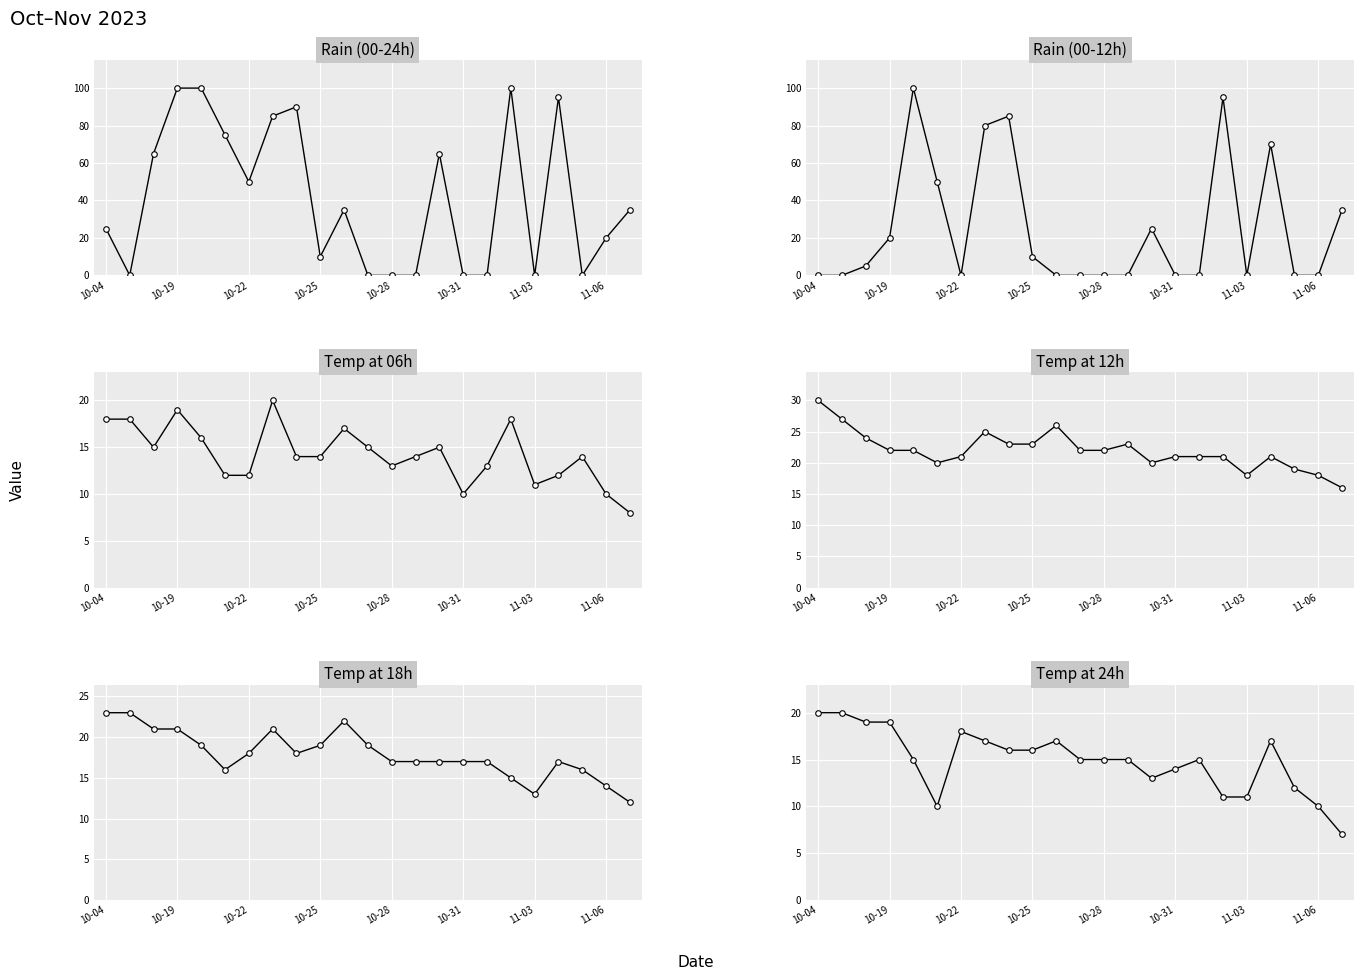

What is the difference between the maximum and minimum values in the Temp at 24h series?

13